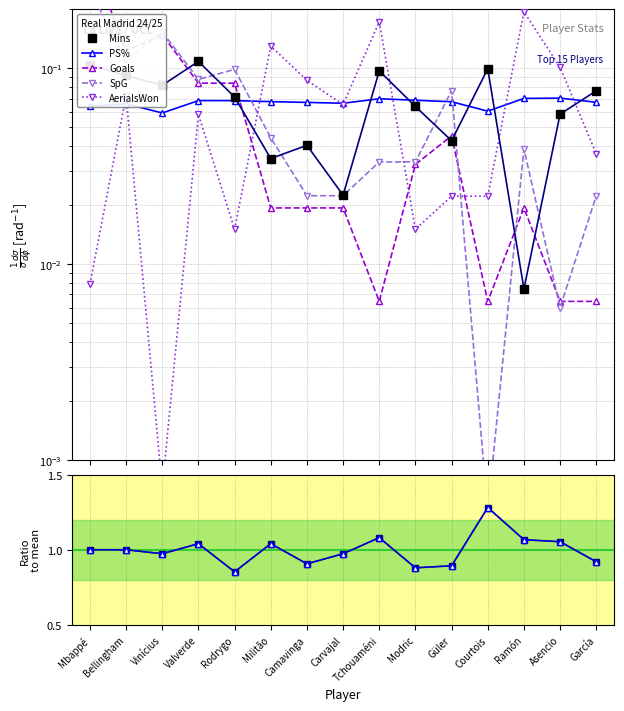

How many times do PS% and Goals cross each other?

1